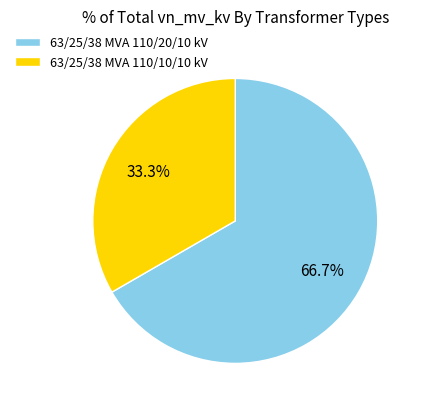

How many segments does this pie chart have?

2